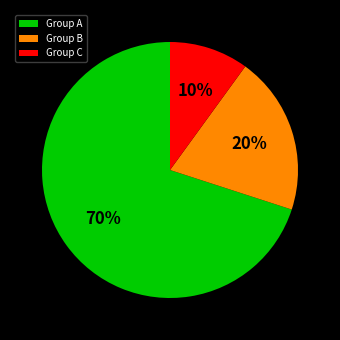

The Group B slice represents 20% of the pie. True or false?

True